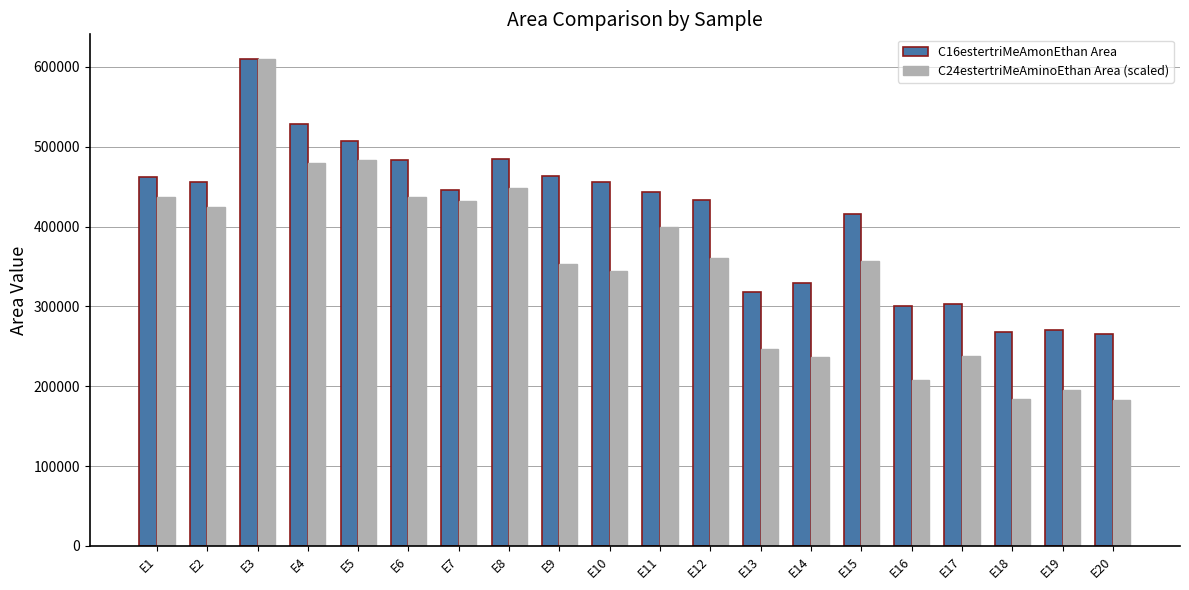

What is the sum of all C16estertriMeAmonEthan Area values?

8243240.0